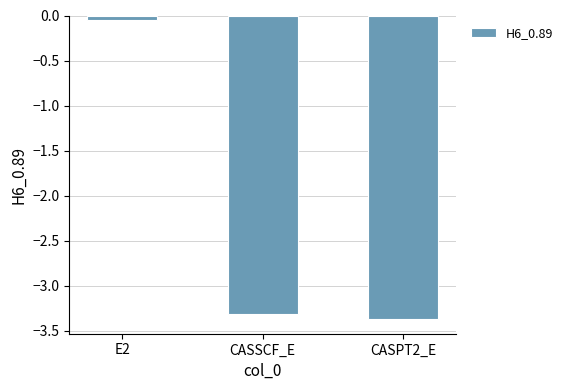

At which label does the data first exceed -3?

E2